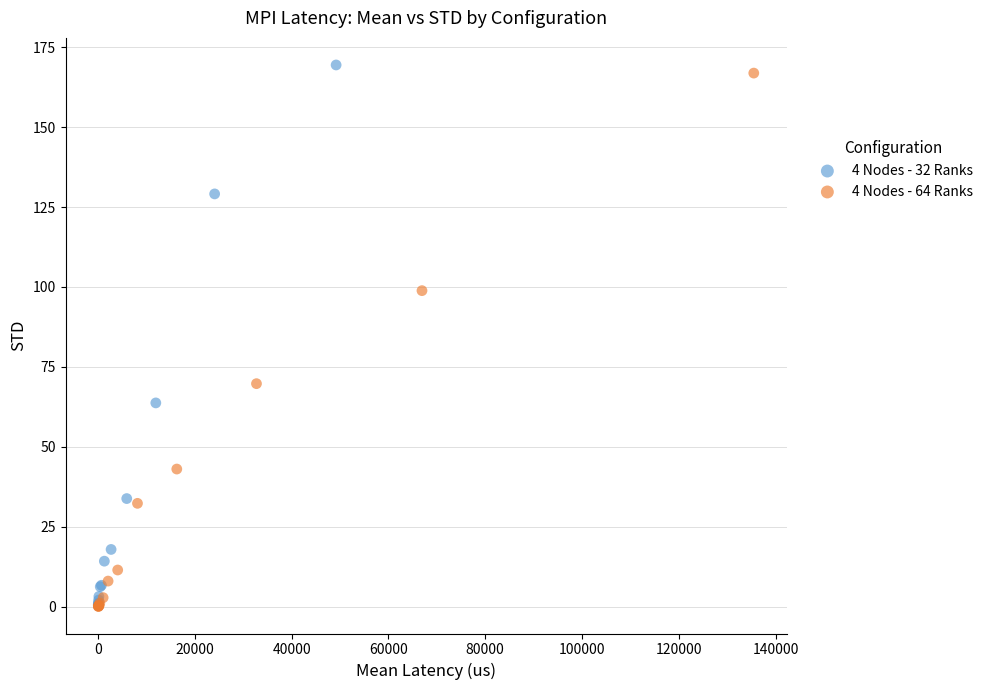

Which series has the widest spread of Y values?

4 Nodes - 32 Ranks